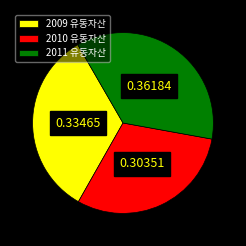

Does 2011 account for over 50% of the chart?

No